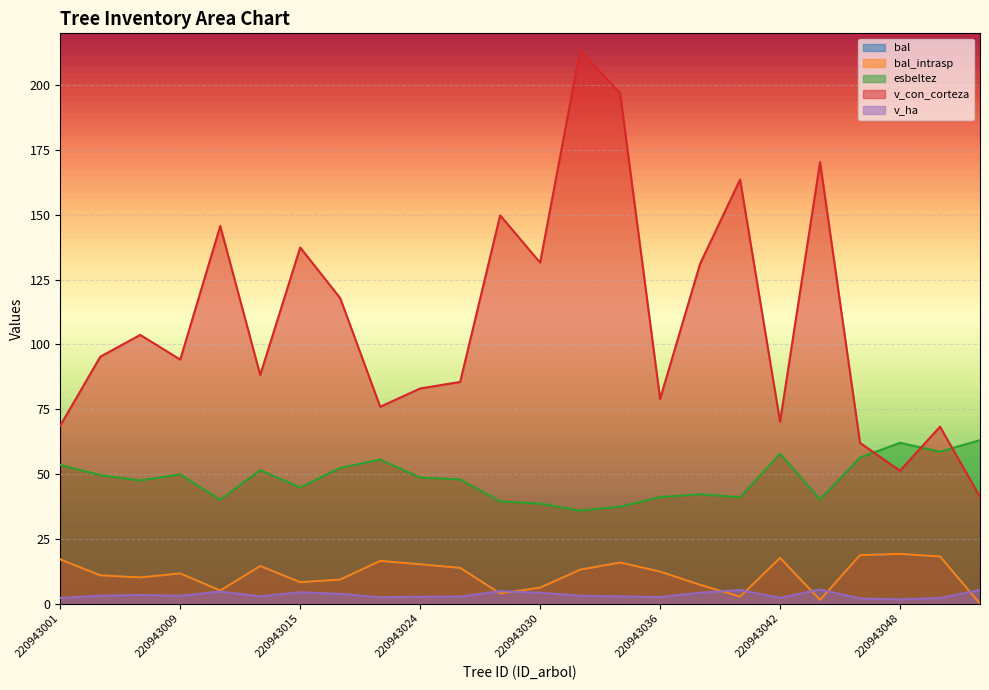

The bal series shows 1.4 at 220943043. True or false?

True